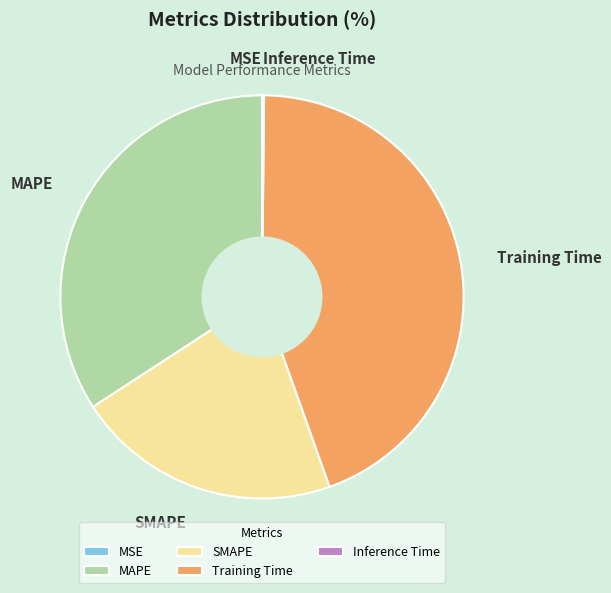

The Training Time slice represents 44% of the pie. True or false?

True